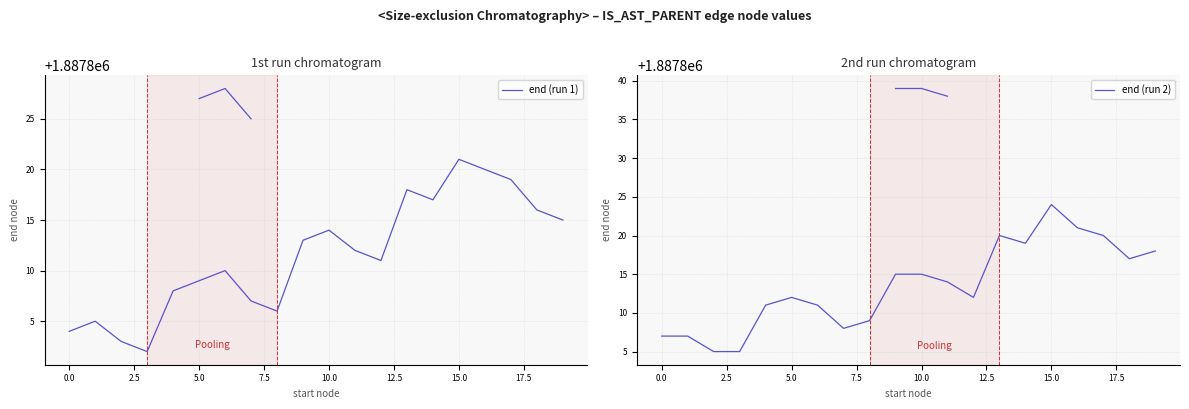

Is it true that end (run 1) equals 1188976 at 17?

False